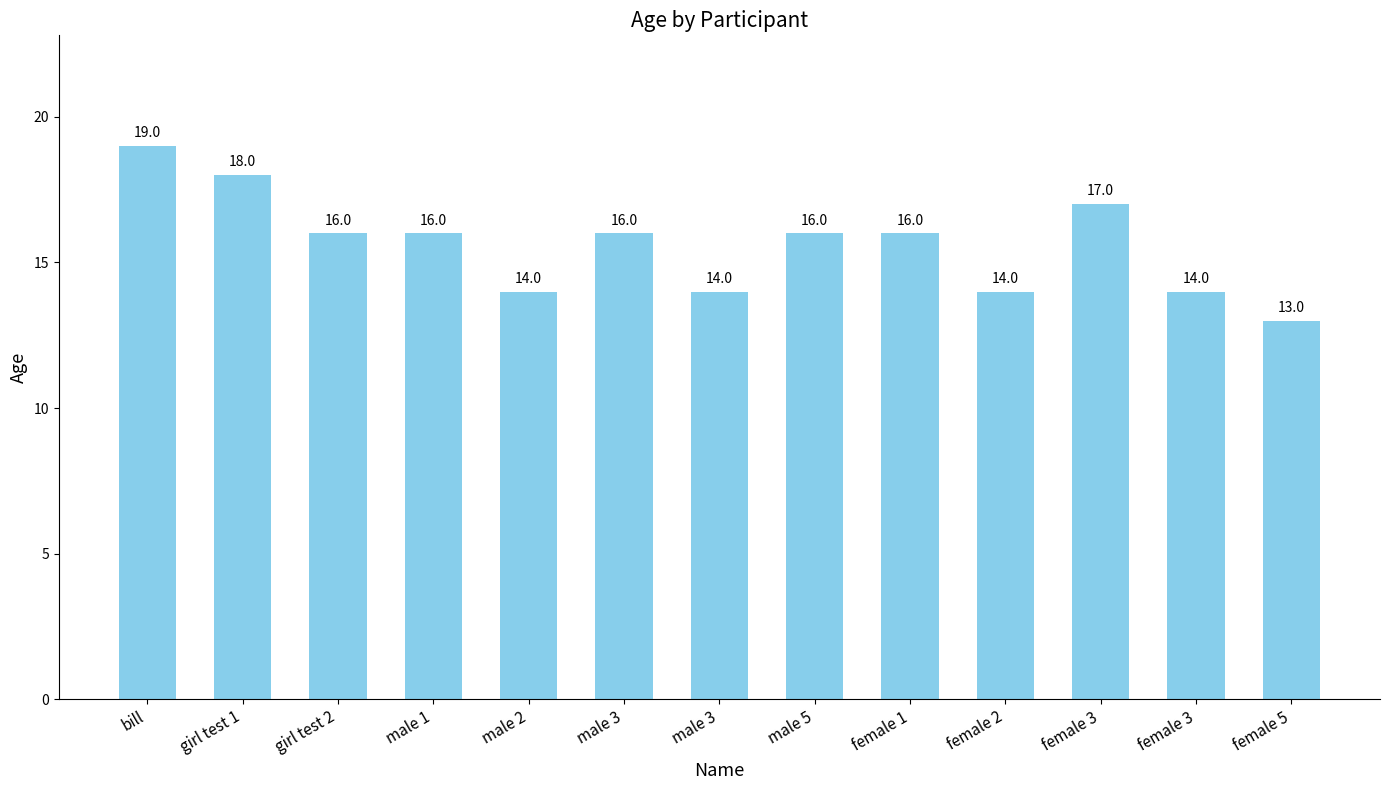

Reading left to right, extract all data points from this chart.

19	18	16	16	14	16	14	16	16	14	17	14	13